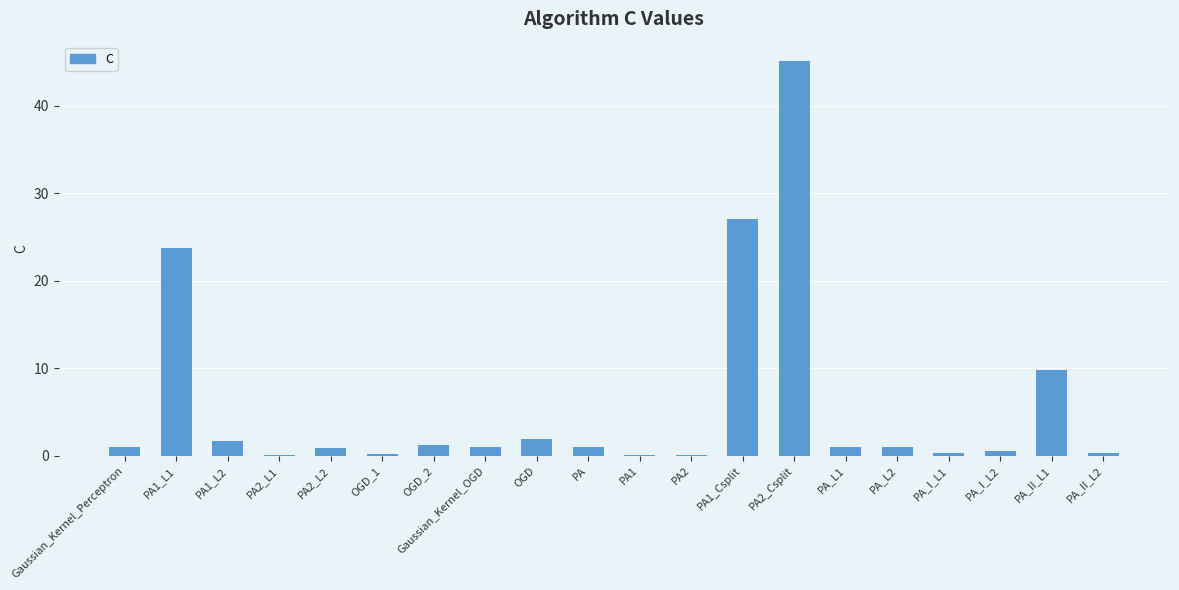

What is the difference between the values at PA1_L2 and PA2_L1?

1.5